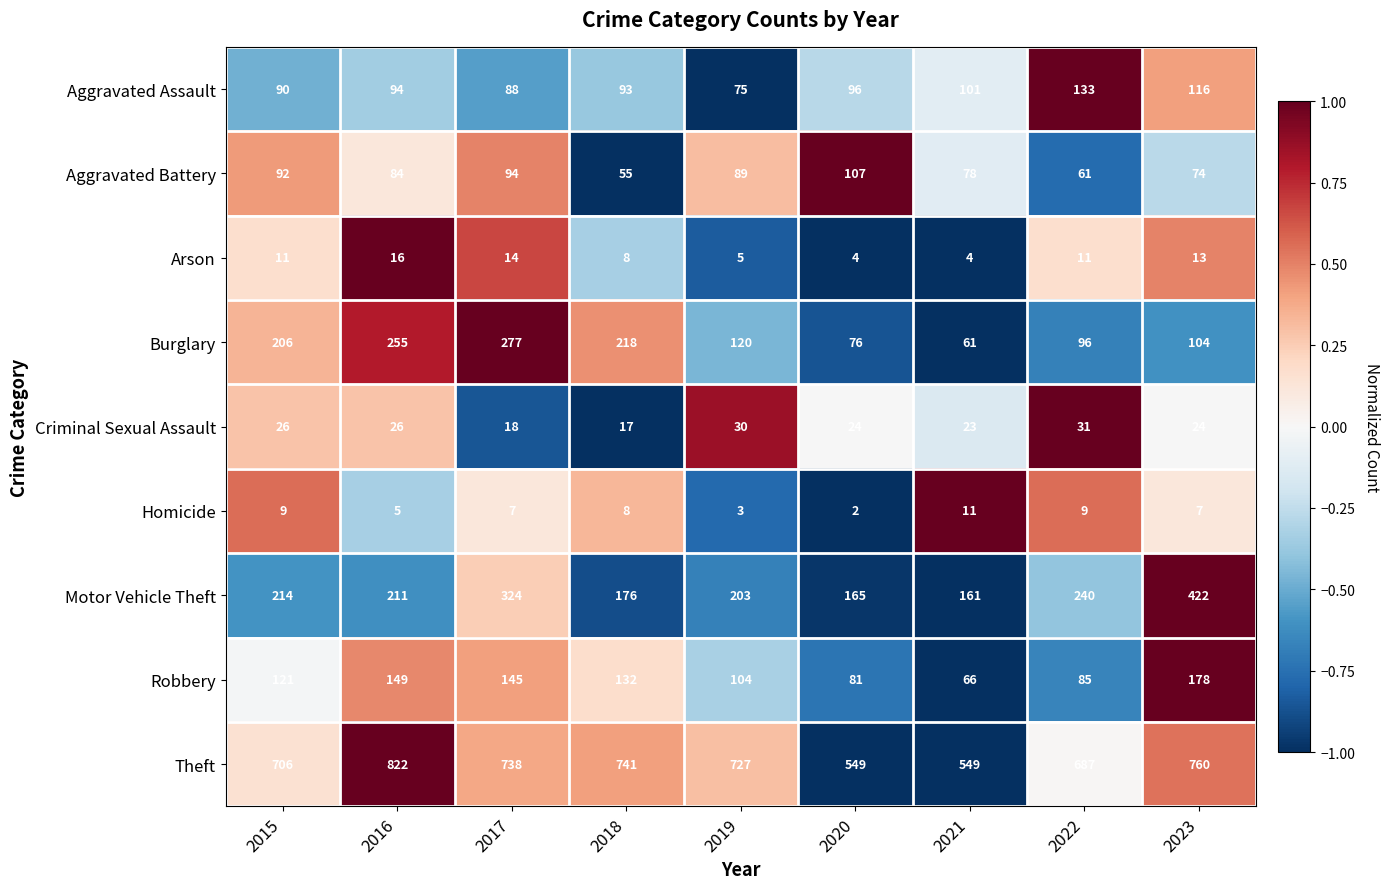

The Arson series shows 7 at 2021. True or false?

False